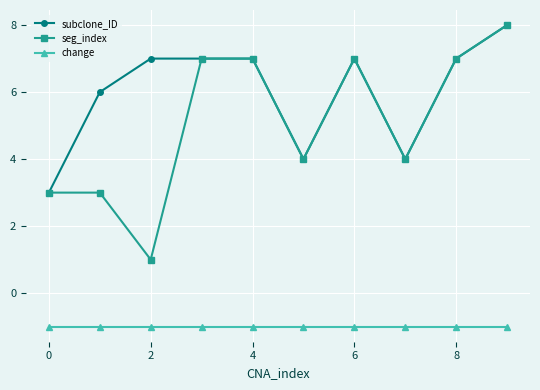

How many distinct data groups are displayed?

3